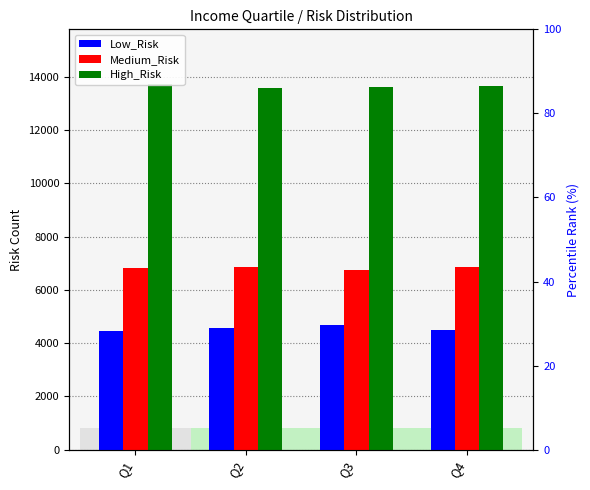

List the labels in order of Medium_Risk value, largest first.

Q4, Q2, Q1, Q3